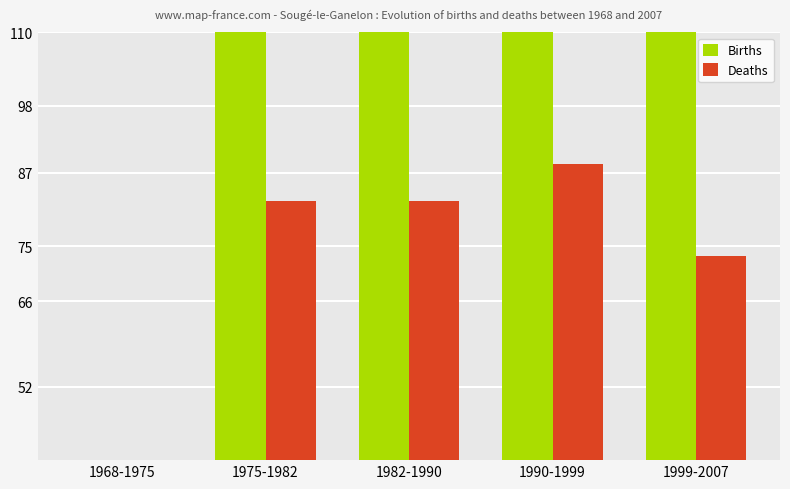

What is the sum of all Deaths values?

366.7